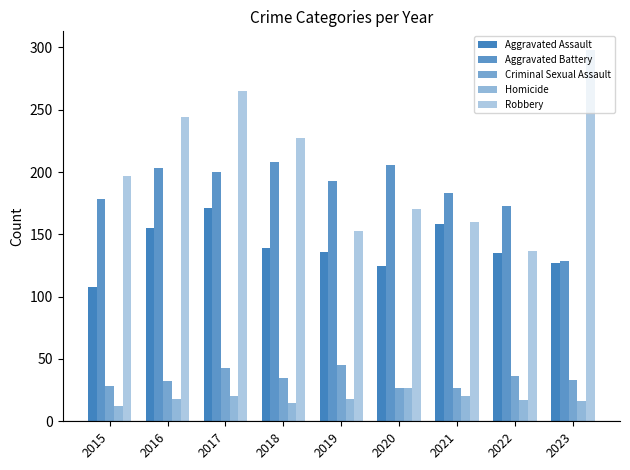

What is the highest value of the Aggravated Battery series?

208